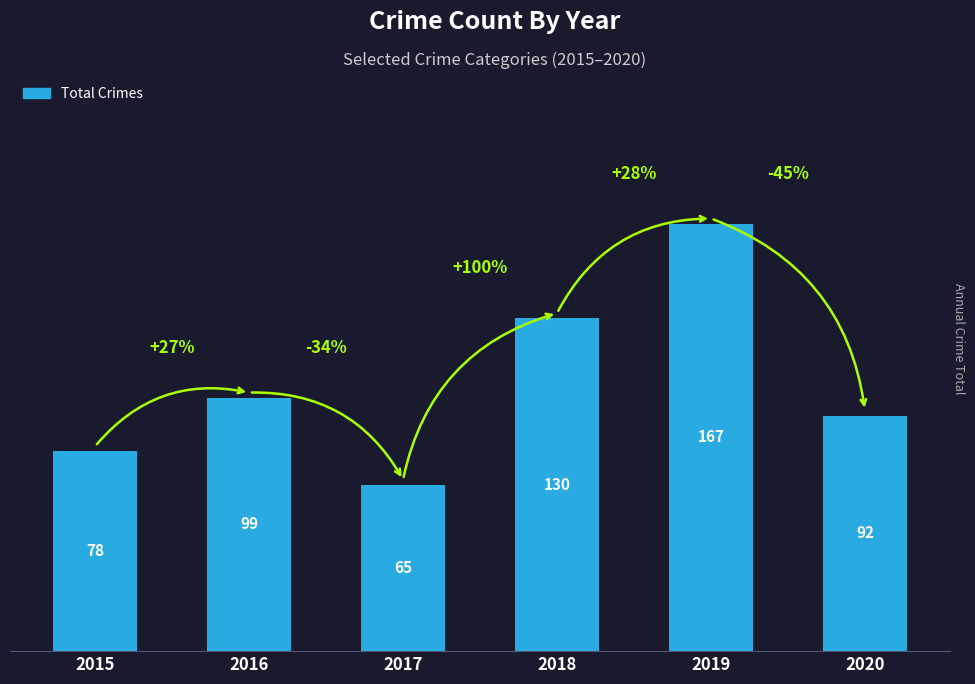

How many distinct data groups are displayed?

1